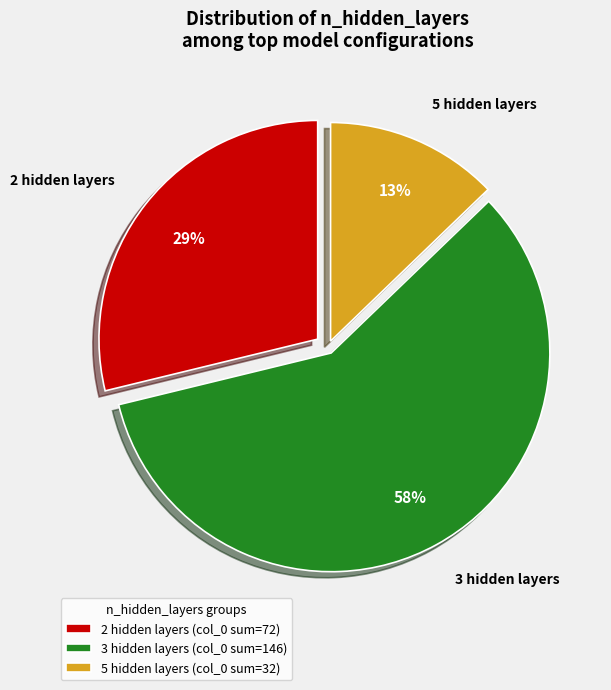

The 5 hidden layers slice represents 19% of the pie. True or false?

False